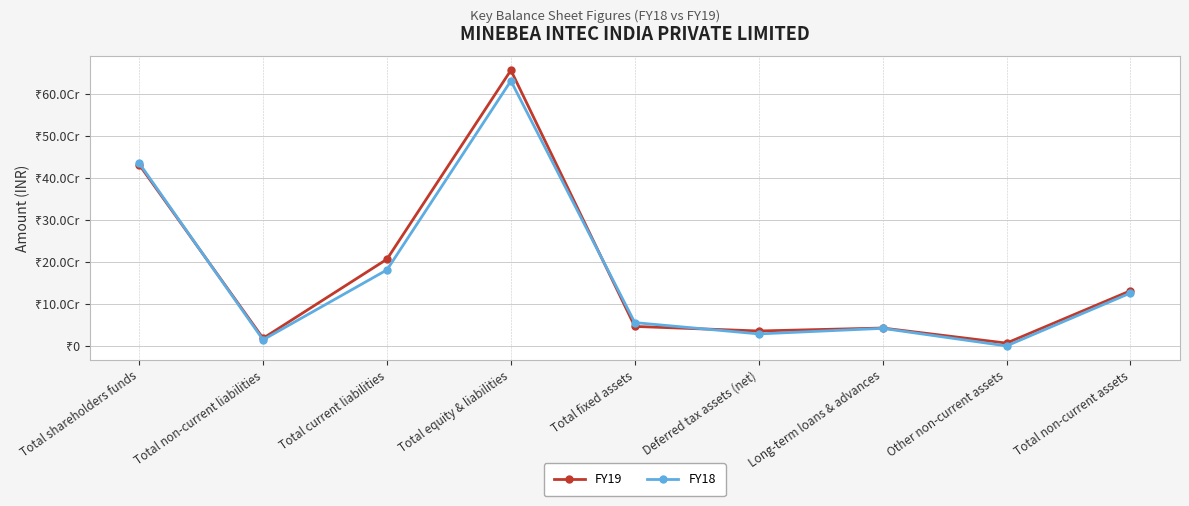

Reading left to right, what are all the values shown in this chart?

FY19: 431390639	18106394	206446762	655943795	46405494	35561417	42592360	6697431	131256702
FY18: 435114022	14576881	180991426	630682329	55492515	28604780	41816603	0	125913898